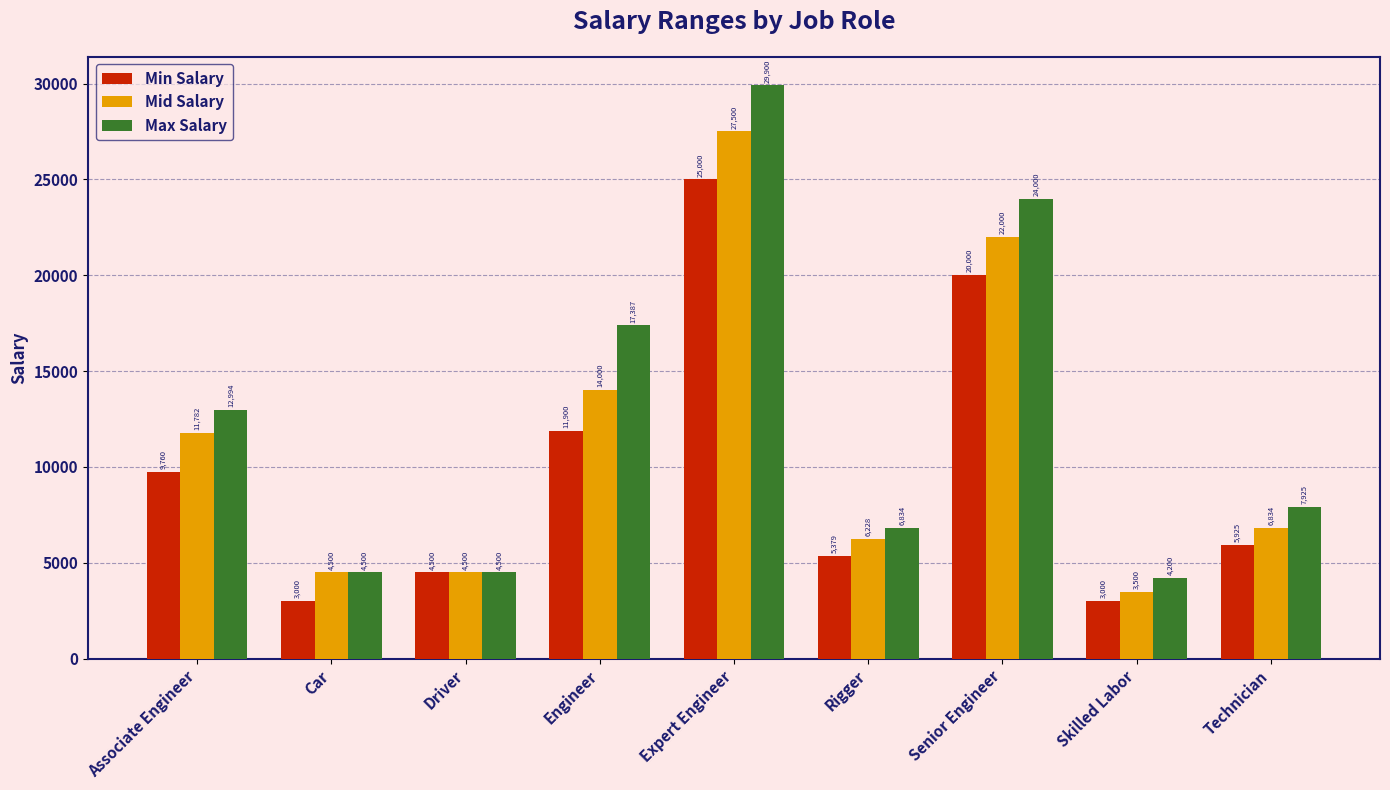

Where does the Mid Salary series first go above 6834?

Associate Engineer